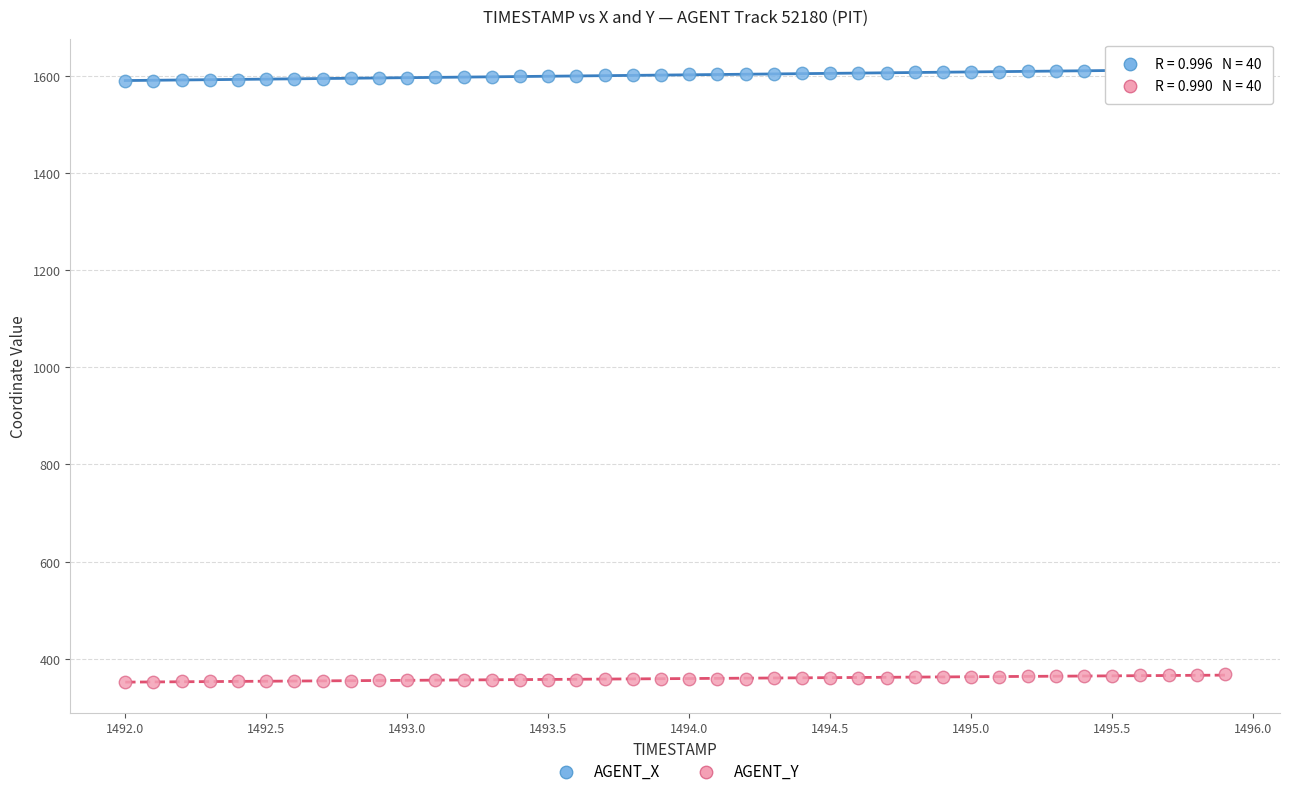

Across all data points, what is the range of X values (max minus min)?

3.9